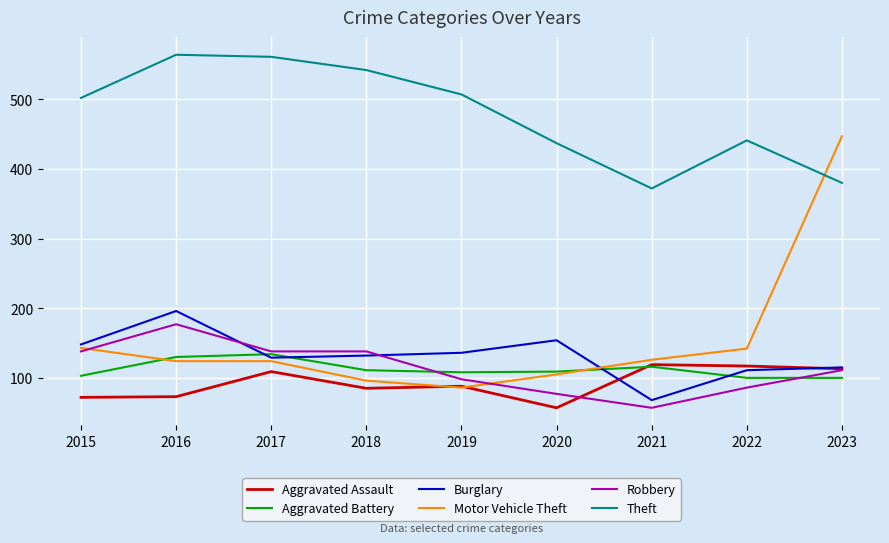

What is the difference between the maximum and second lowest values in the Aggravated Assault series?

47